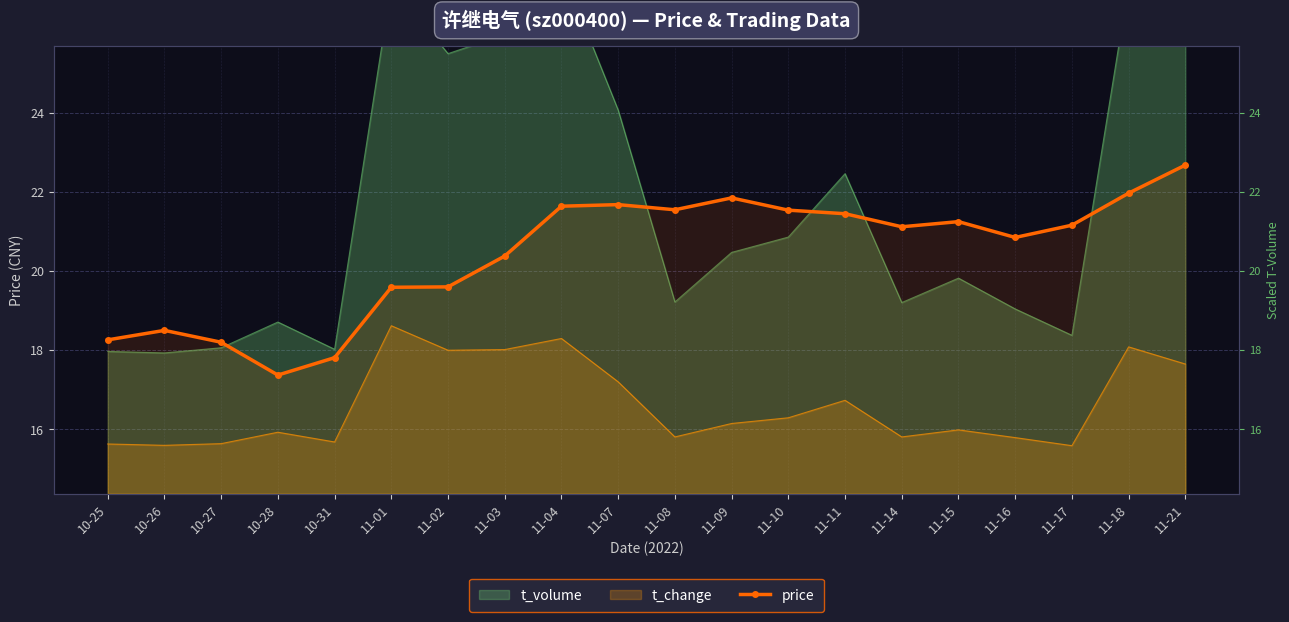

What is the label of the 16th point from the left?

11-15